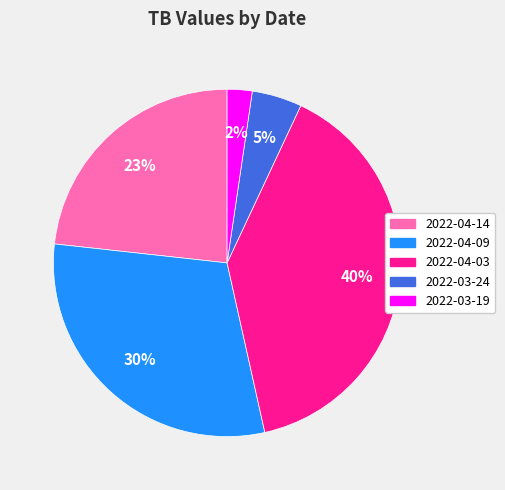

How many segments does this pie chart have?

5